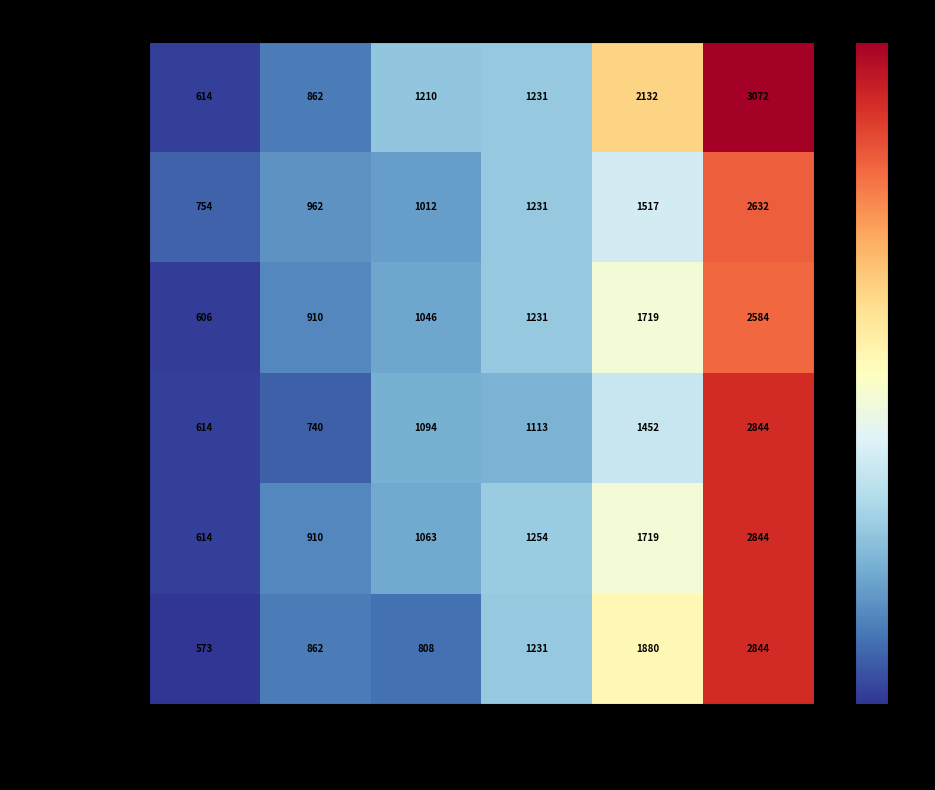

Rank the categories by Lancaster East value from highest to lowest.

3227-4884, 2166-2795, 1670-2123, 1405-1545, 1152-1366, 572-1008